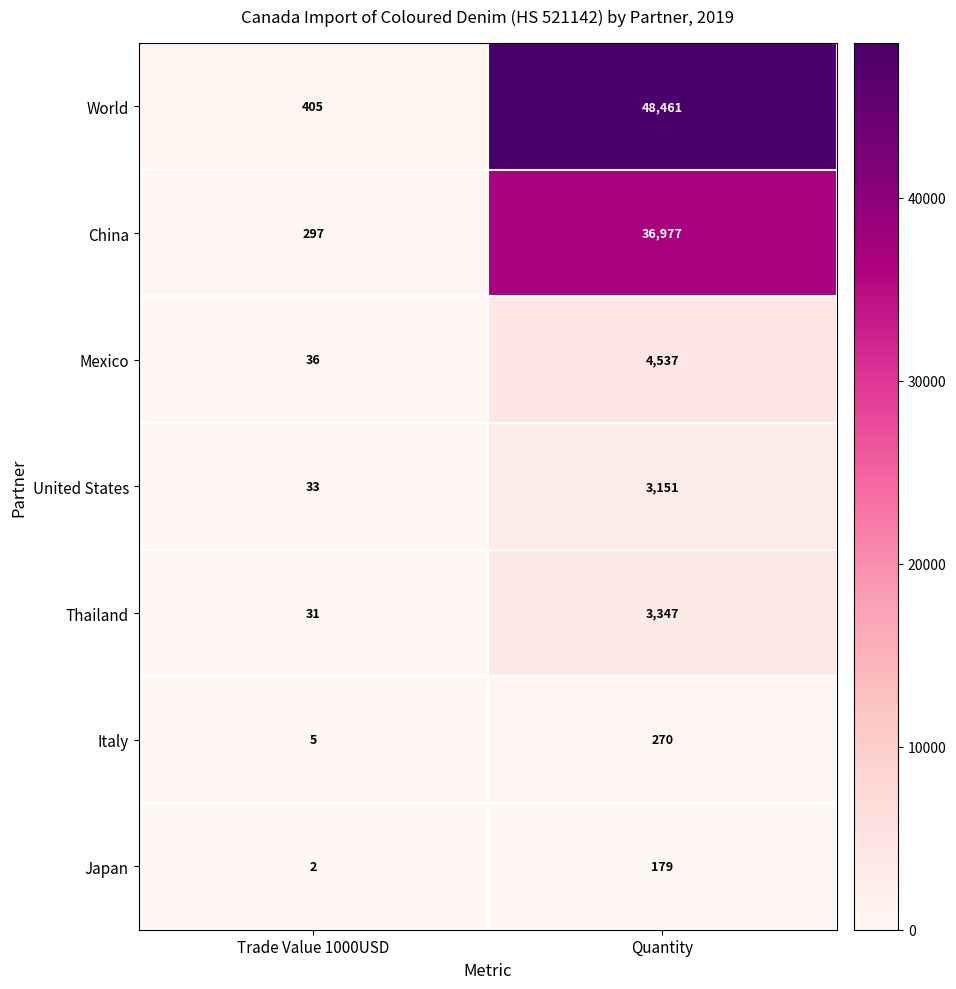

Which series has the widest spread of values?

World